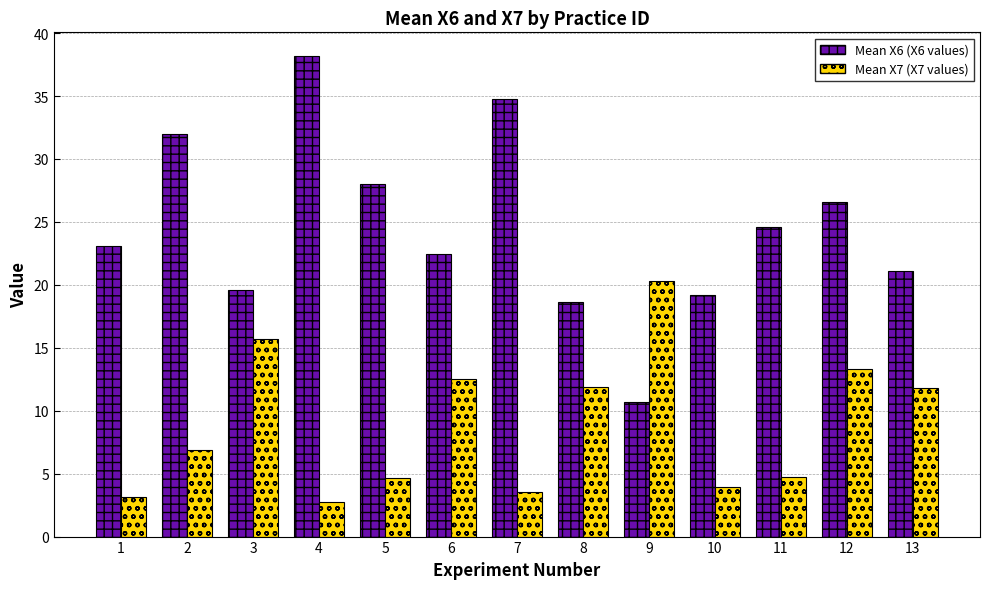

Are the bars grouped side by side (vs. stacked)?

Yes